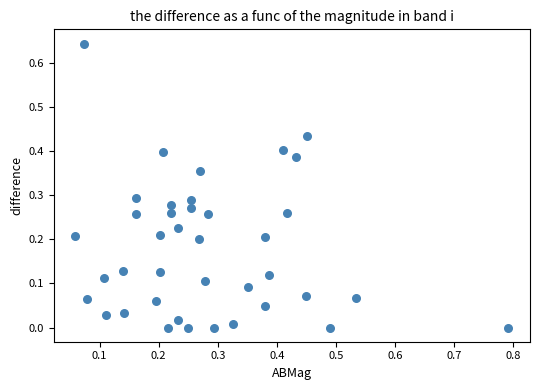

What is the range of X values (max minus min)?

0.7